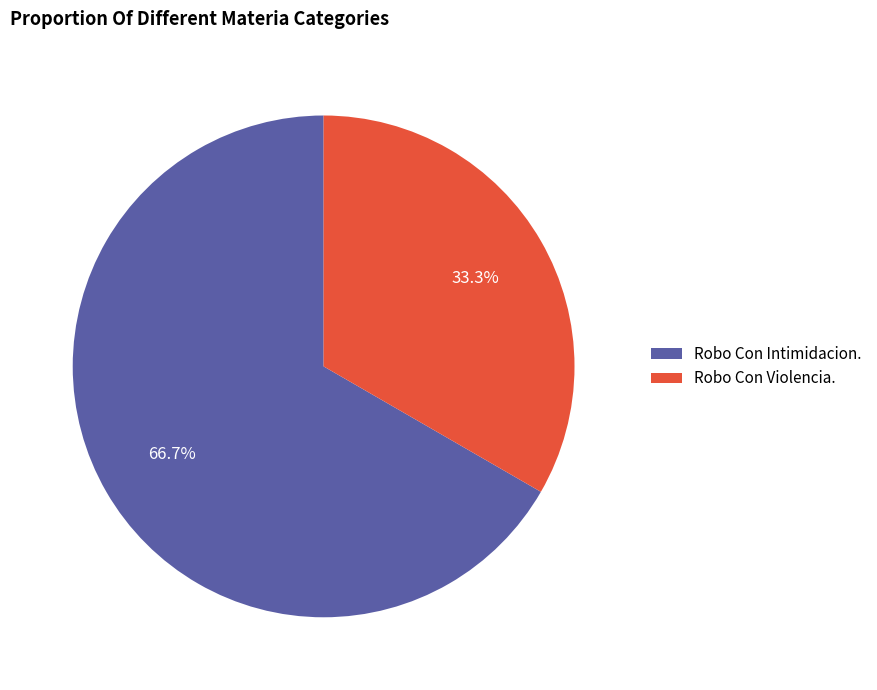

Rank the categories by value from lowest to highest.

Robo Con Violencia., Robo Con Intimidacion.